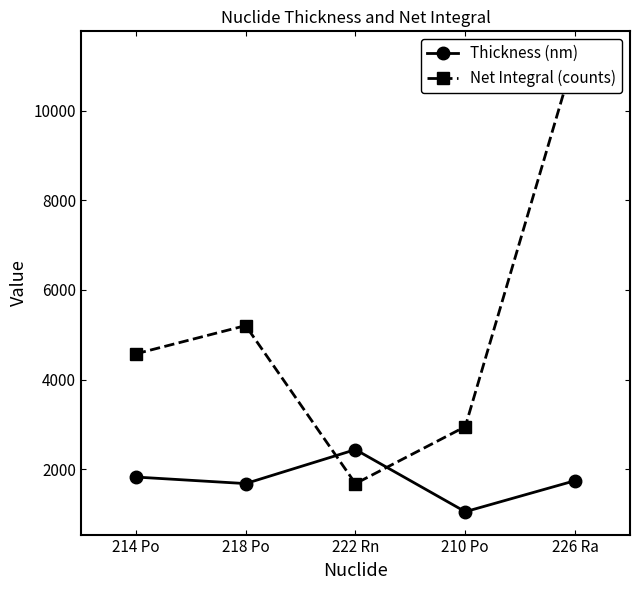

What is the difference between the maximum and minimum values in the Thickness (nm) series?

1387.2